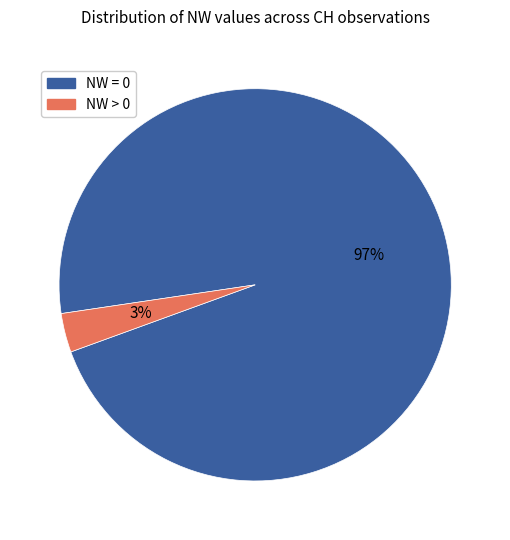

How many segments does this pie chart have?

2